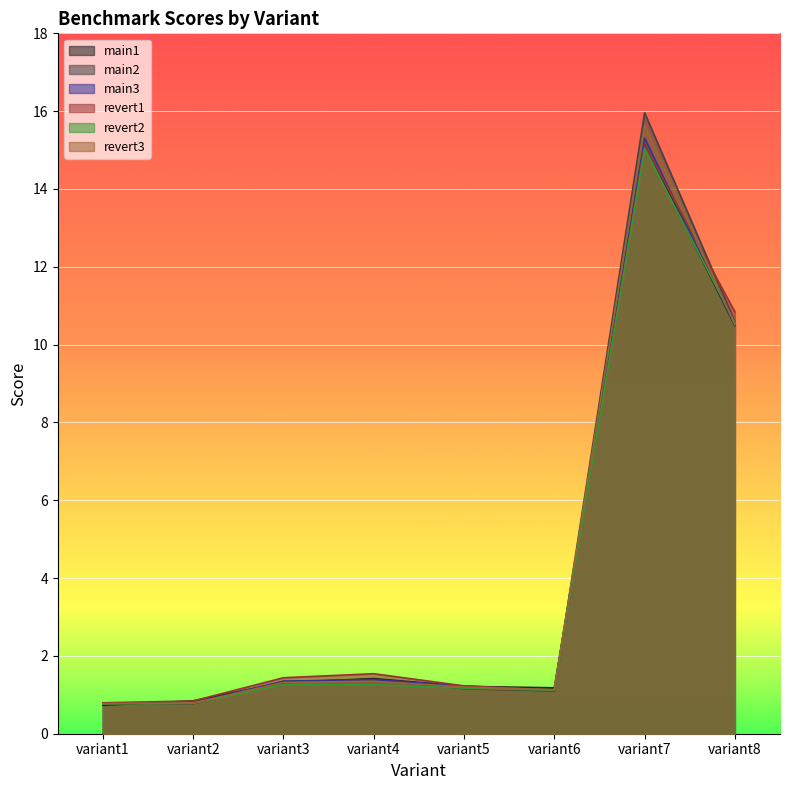

What is the value of the revert2 point at the 3rd from the left?

1.3